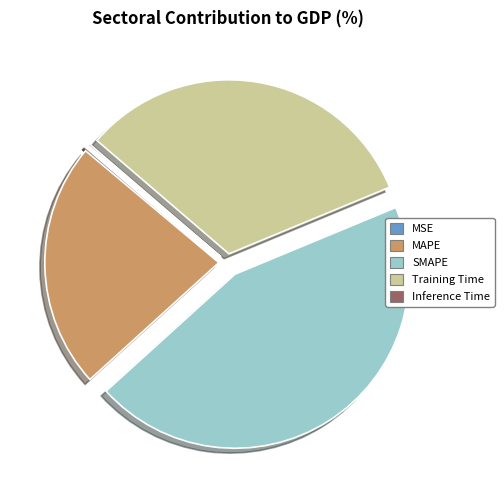

What is the largest slice in the pie chart?

SMAPE